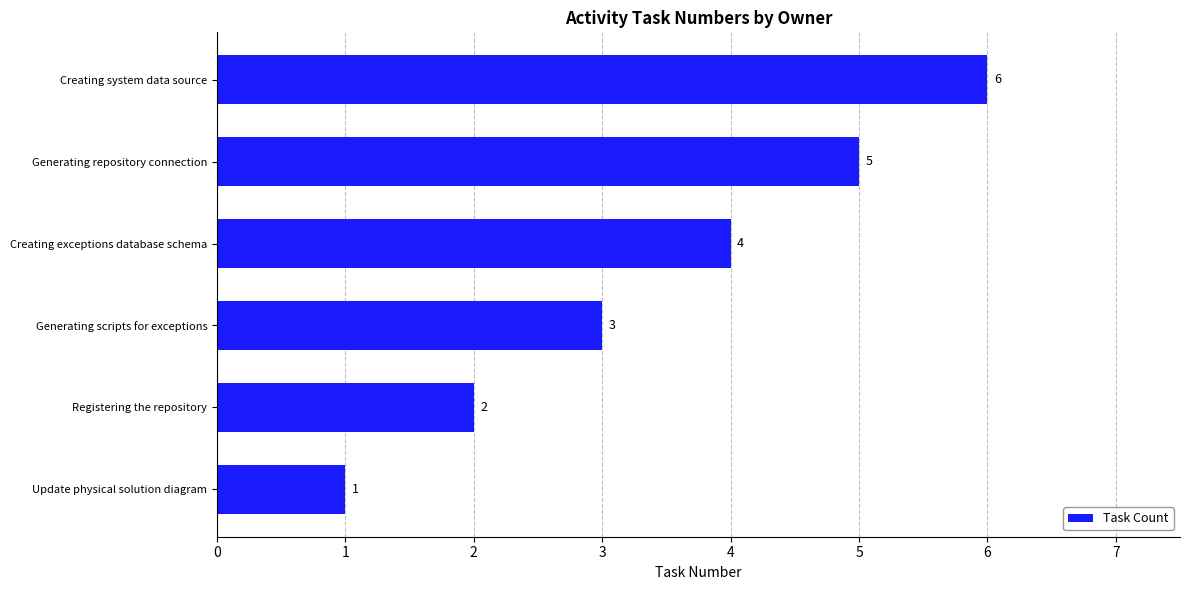

What is the difference between the second highest and second lowest values?

3